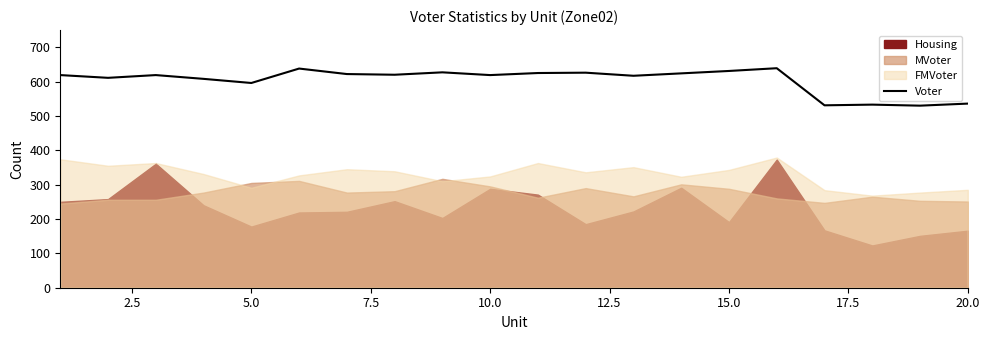

What is the highest value of the Voter series?

639